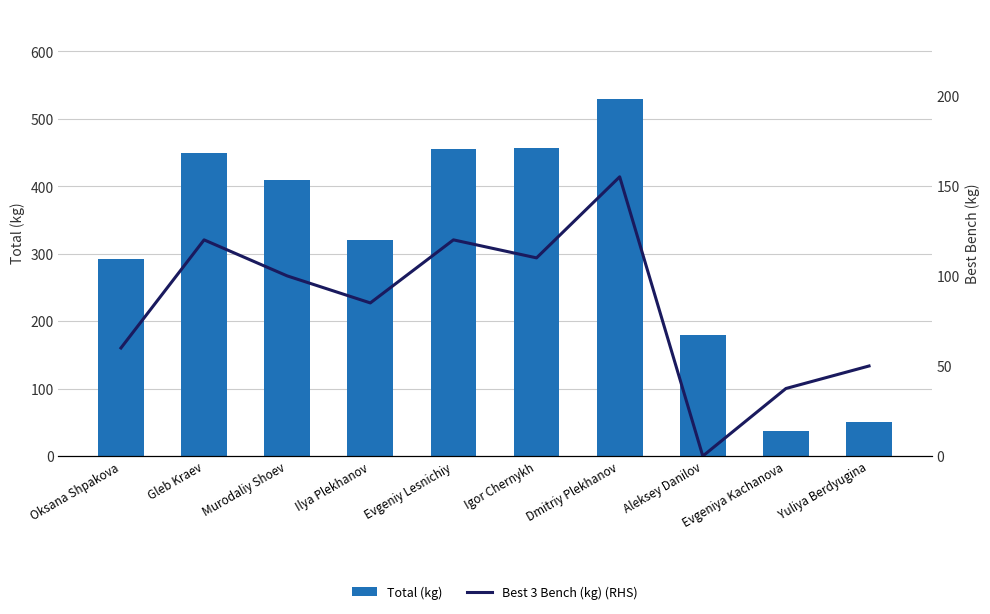

How many positive values does the Best 3 Bench (kg) (RHS) series have?

9